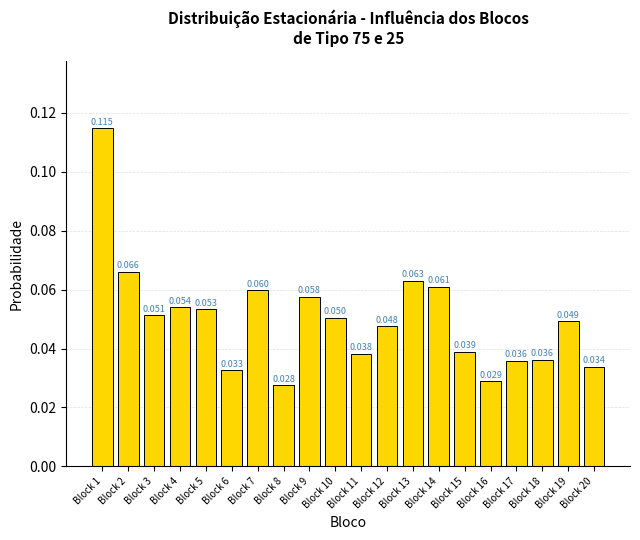

Count the values in the range 0 to 1.

20